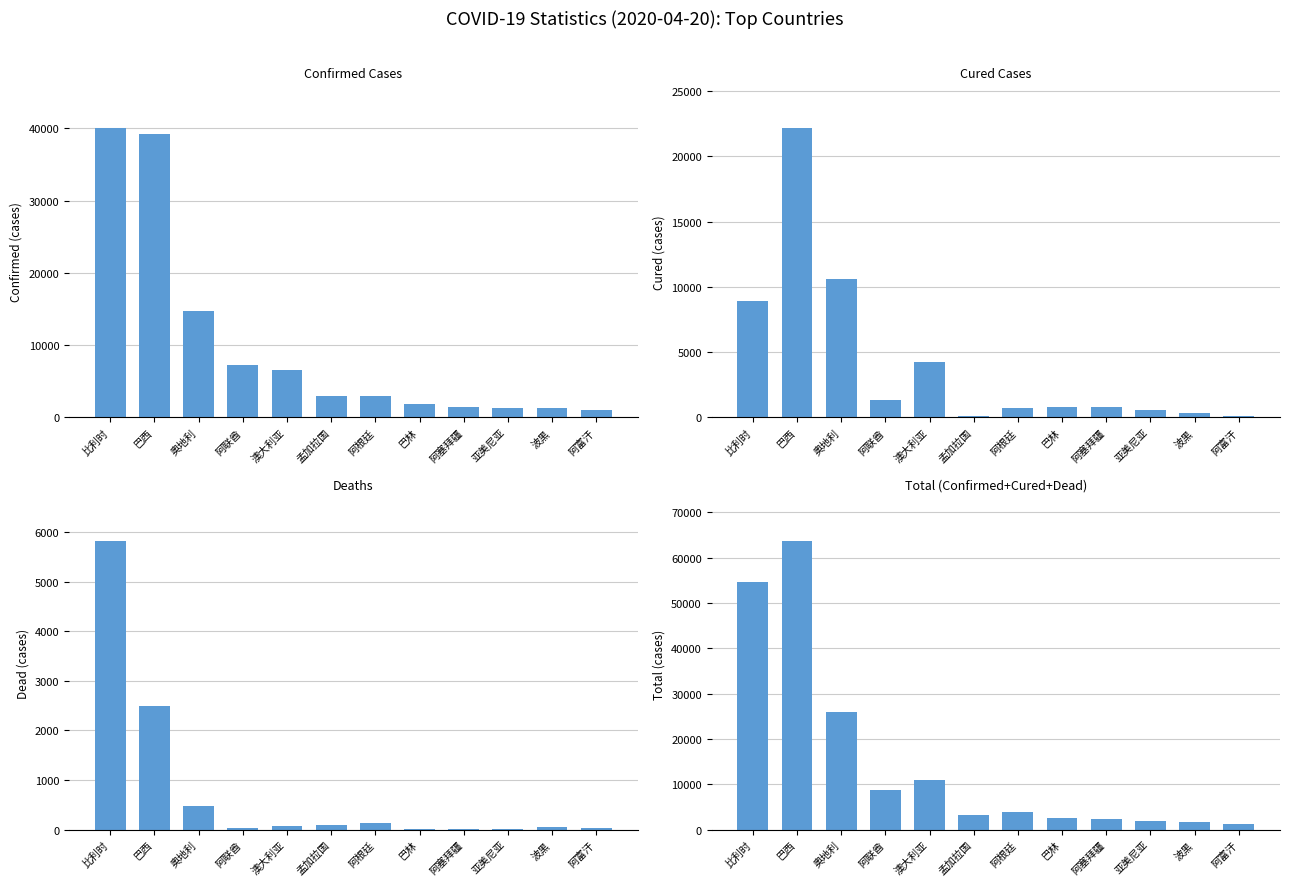

How many bars are there in each group?

4